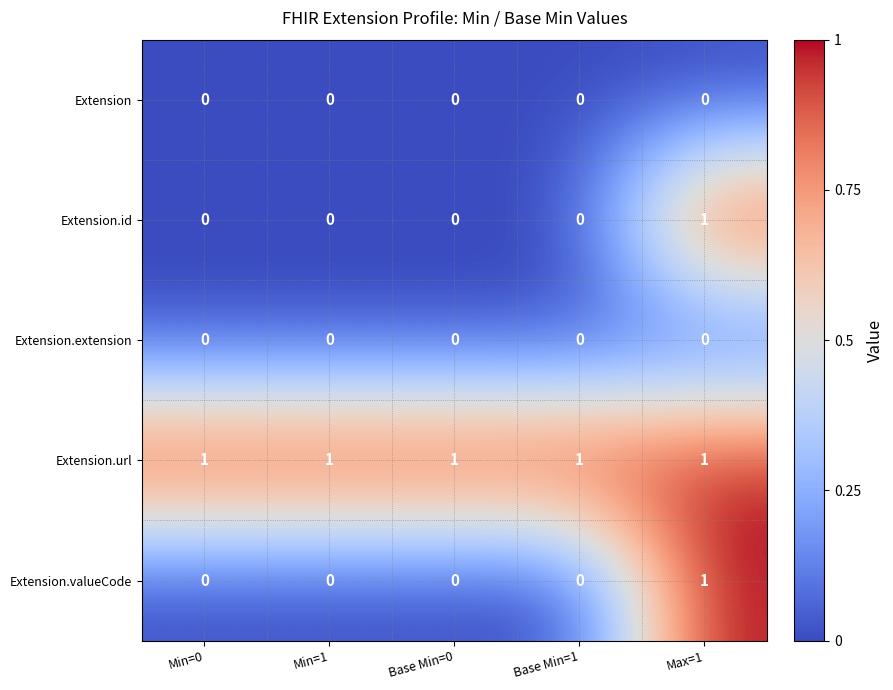

Reading left to right, what are all the values shown in this chart?

Extension: 0	0	0	0	0
Extension.id: 0	0	0	0	1
Extension.extension: 0	0	0	0	0
Extension.url: 1	1	1	1	1
Extension.valueCode: 0	0	0	0	1